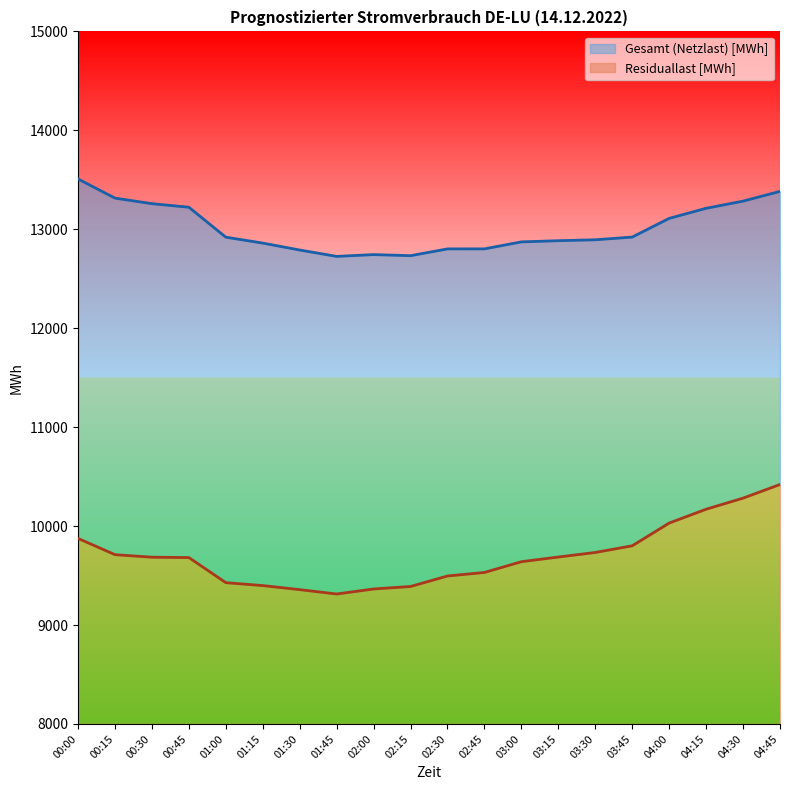

Reading left to right, transcribe all the data shown in this chart.

Residuallast [MWh]: 9875.2	9711.0	9685.5	9681.8	9428.2	9398.5	9357.5	9313.5	9364.2	9389.5	9495.5	9531.2	9640.0	9687.2	9733.2	9800.8	10030.5	10170.5	10282.5	10420.5
Gesamt (Netzlast) [MWh]: 13508.5	13315.0	13258.8	13222.8	12920.0	12860.2	12790.2	12725.8	12744.0	12733.0	12801.5	12801.8	12872.5	12884.5	12893.8	12921.0	13110.0	13212.0	13284.5	13383.0